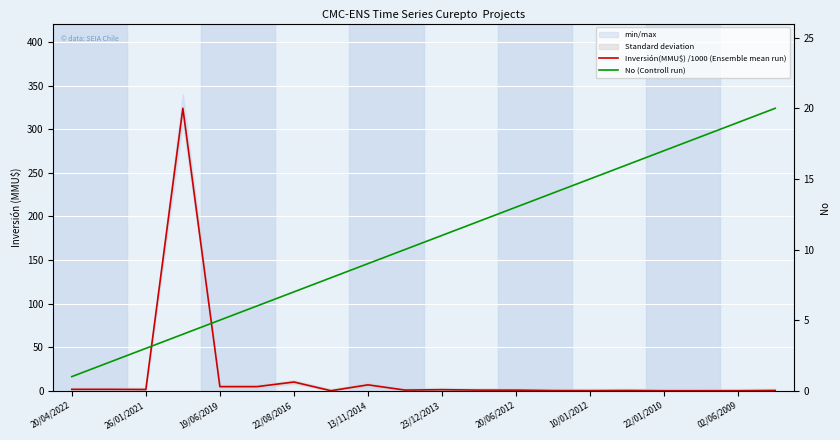

List the series in order of their peak value, lowest first.

No (Controll run), Inversión(MMU$) /1000 (Ensemble mean run)